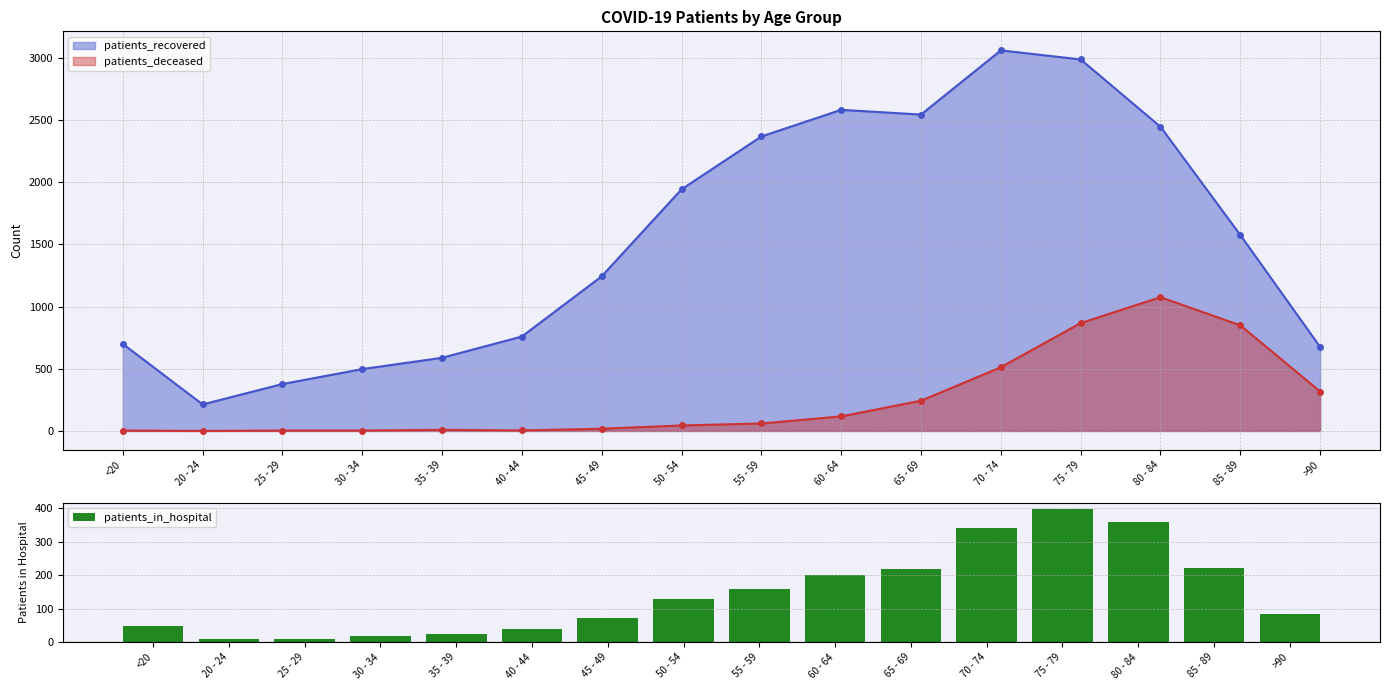

Rank the categories by value from highest to lowest.

75 - 79, 80 - 84, 70 - 74, 85 - 89, 65 - 69, 60 - 64, 55 - 59, 50 - 54, >90, 45 - 49, <20, 40 - 44, 35 - 39, 30 - 34, 25 - 29, 20 - 24